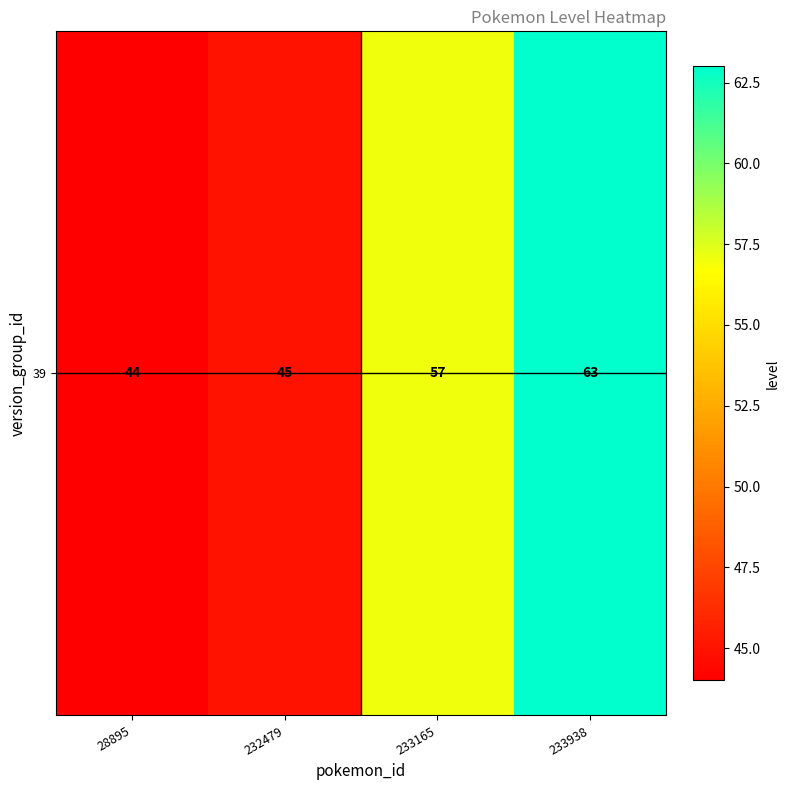

Is it true that the value at 232479 is 45?

True